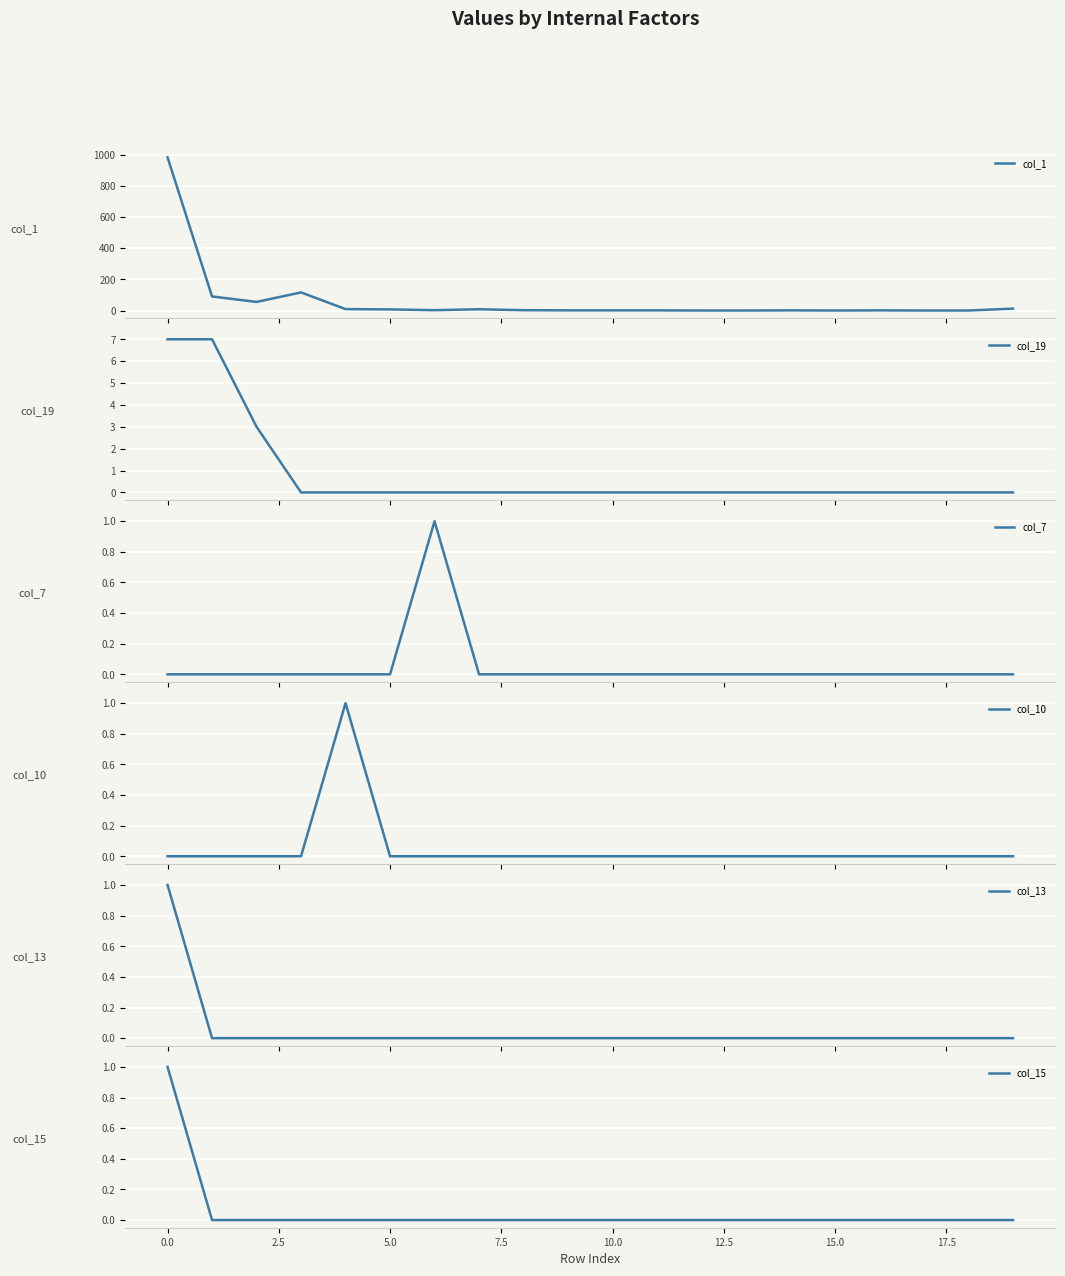

What position from the left is 10?

11